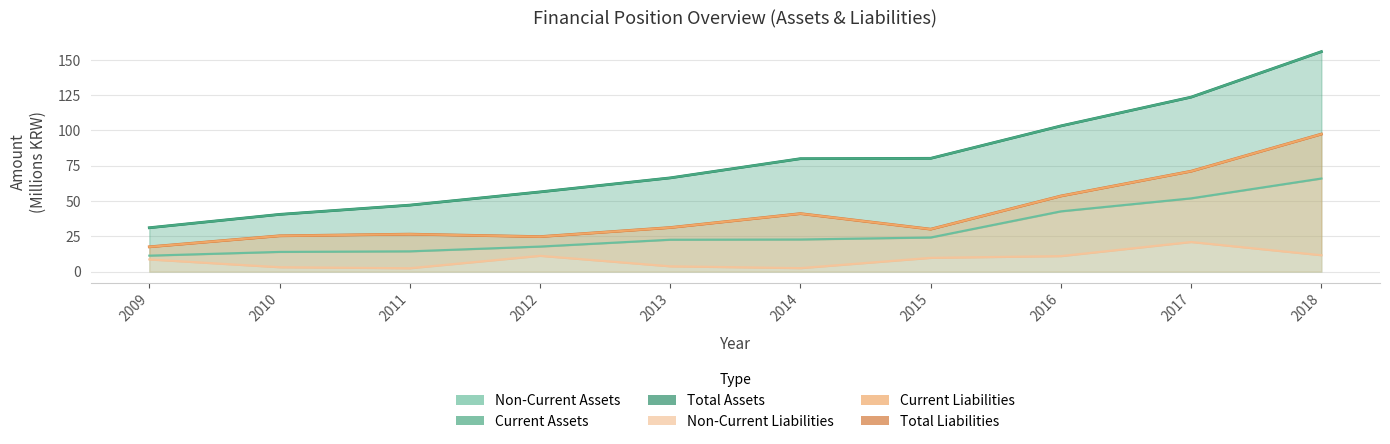

True or false: Total Liabilities and Total Assets intersect in this chart.

False